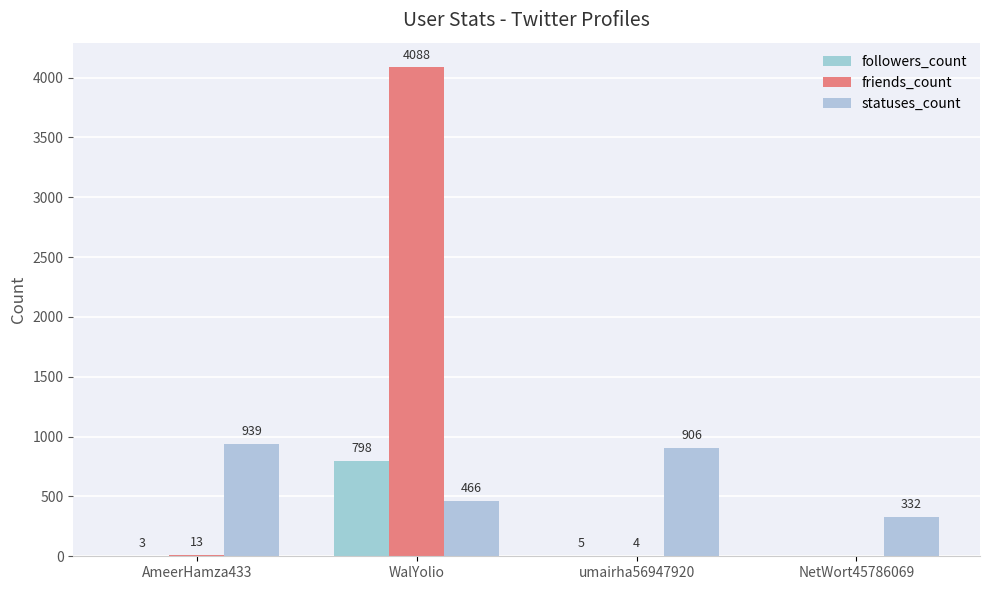

Reading left to right, what are all the values shown in this chart?

followers_count: 3	798	5	0
friends_count: 13	4088	4	0
statuses_count: 939	466	906	332